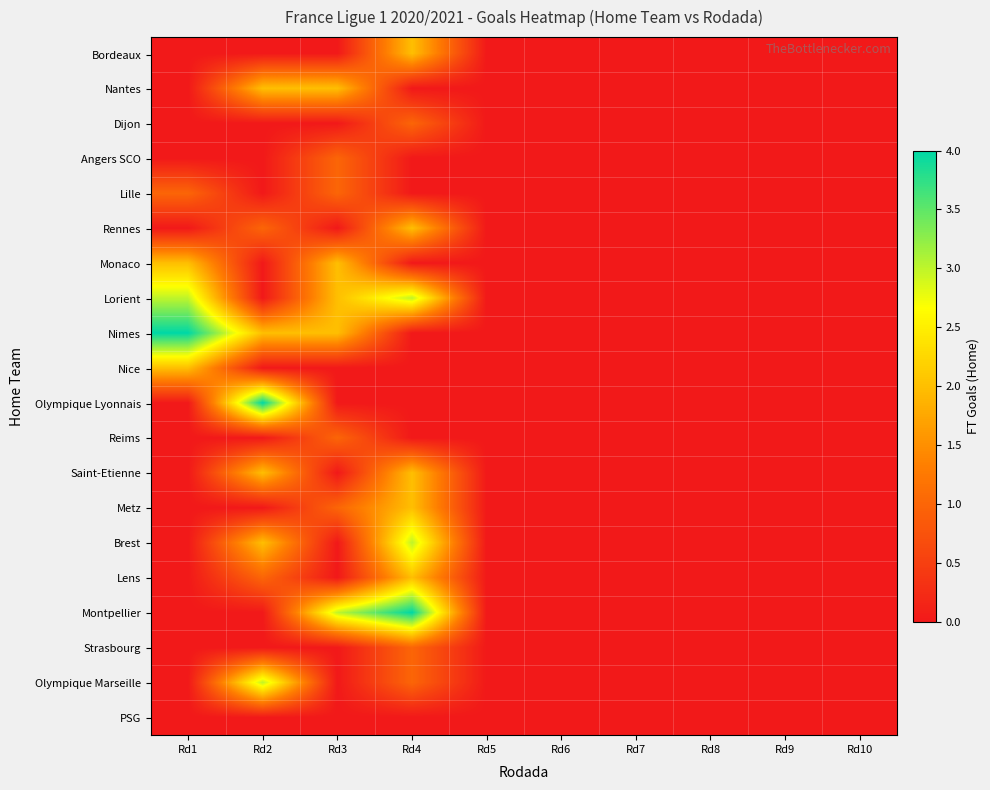

What is the greatest value displayed?

4